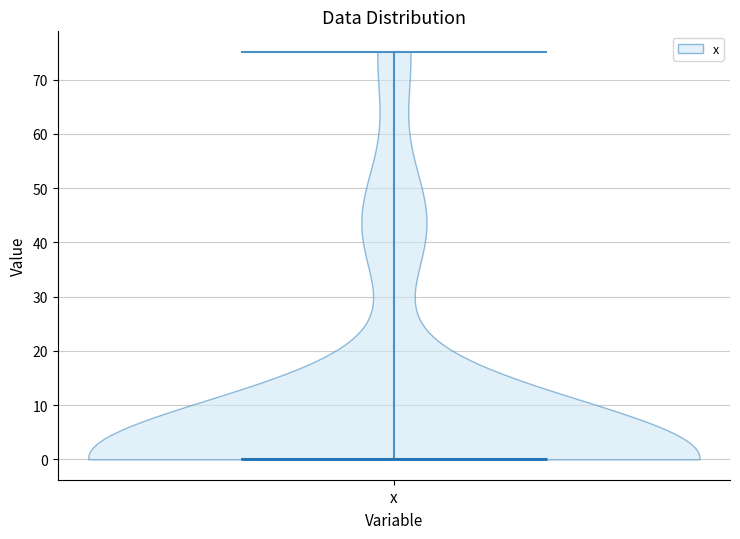

Where does the median line of the violin for x sit on the y-axis? The values are not printed on the chart, so give them approximately, as read against the axis.

0